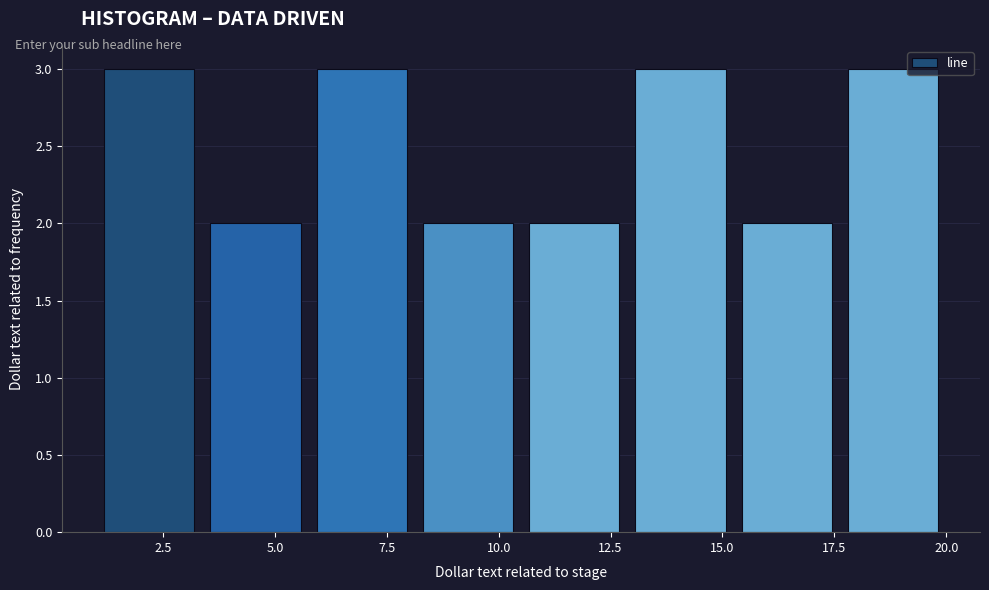

Reading left to right, transcribe this chart: for each bar, give the range it covers on the x-axis and its height. Neither the bar edges nor the heights are printed on the chart, so give them approximately, as read against the axes.

1.0 to 3.5: 3
3.5 to 6.0: 2
6.0 to 8.0: 3
8.0 to 10.5: 2
10.5 to 13.0: 2
13.0 to 15.5: 3
15.5 to 17.5: 2
17.5 to 20.0: 3